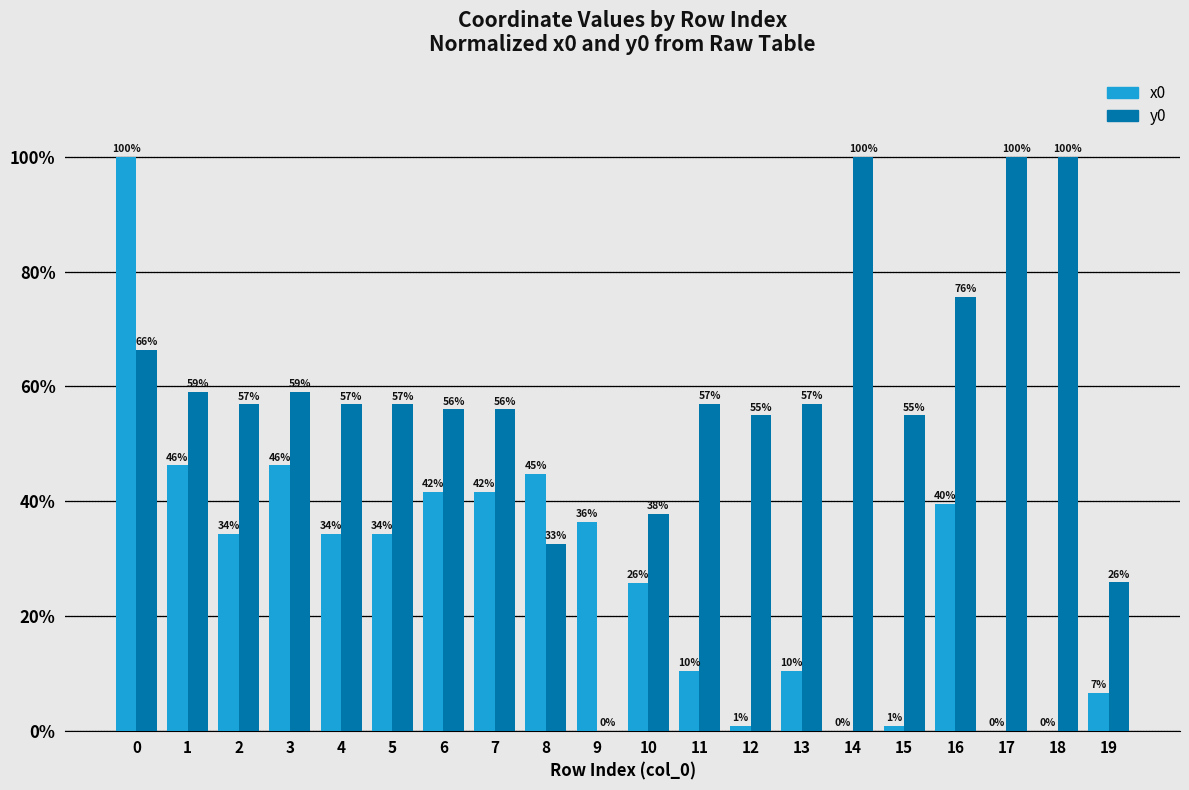

The value of x0 at 0 is 100.0. True or false?

True